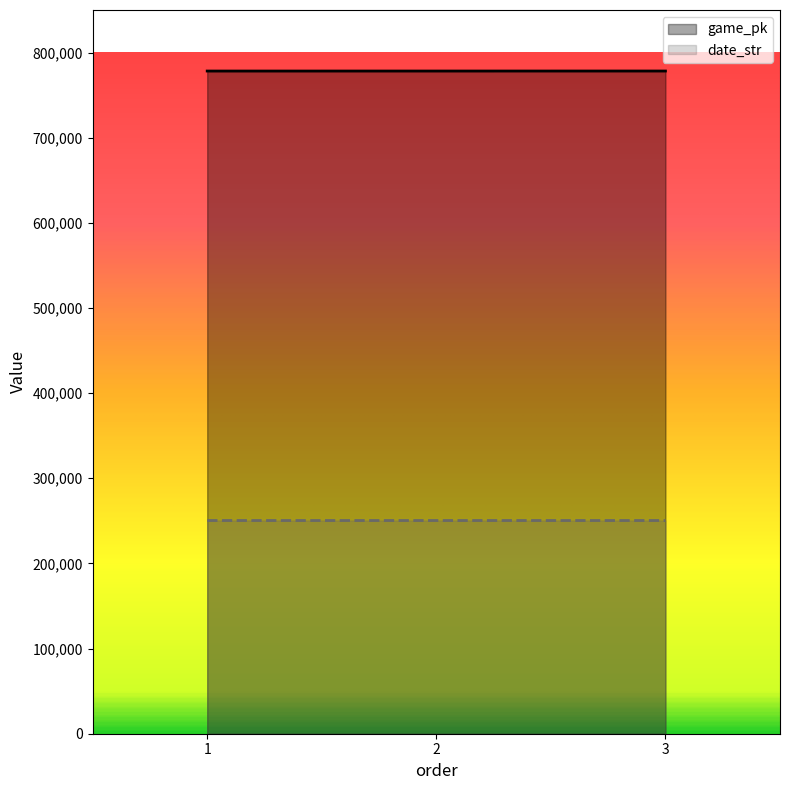

The value of date_str at 2 is 250414. True or false?

True